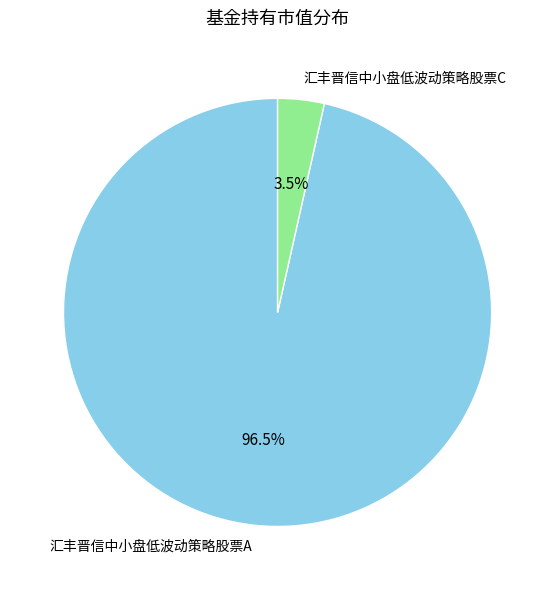

To the nearest percent, what is the difference between the largest and smallest slice percentages?

93%